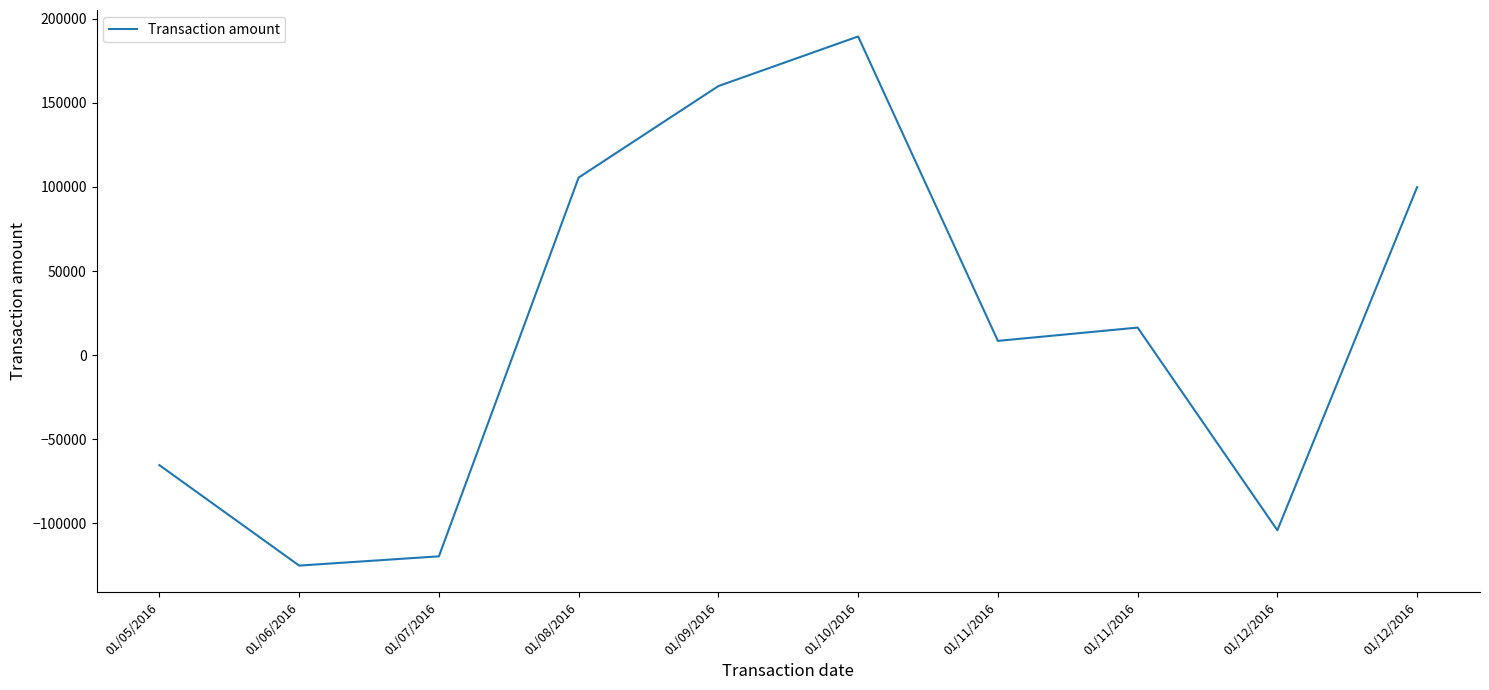

Reading left to right, list all the values displayed in this chart.

-65400	-125100	-119600	105600	160000	189500	8500	16400	-104100	99900